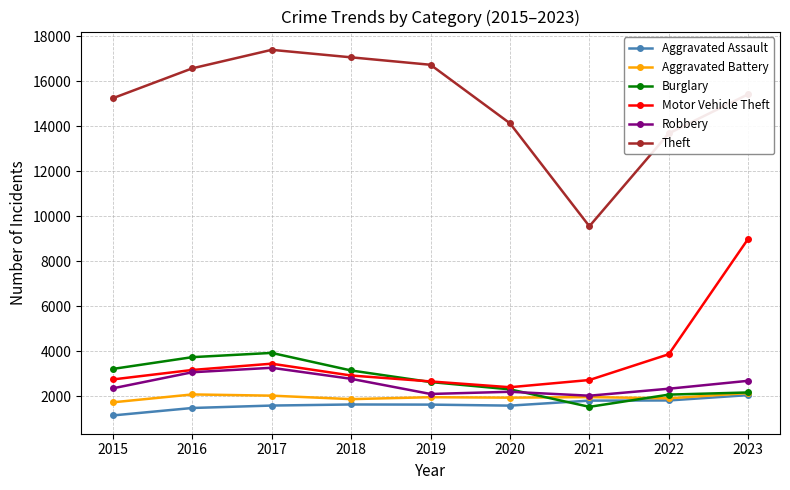

Which series changed the most between 2015 and 2017?

Theft